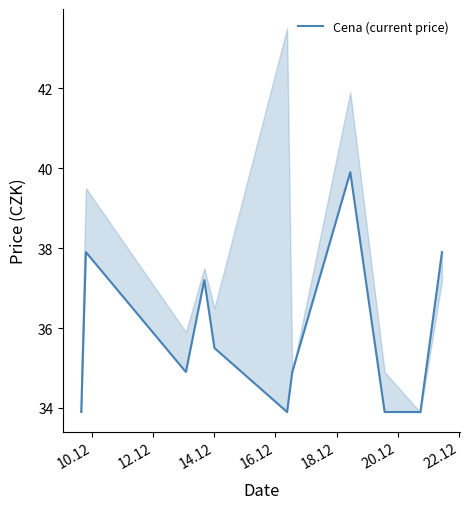

How many data points does each series have?

11